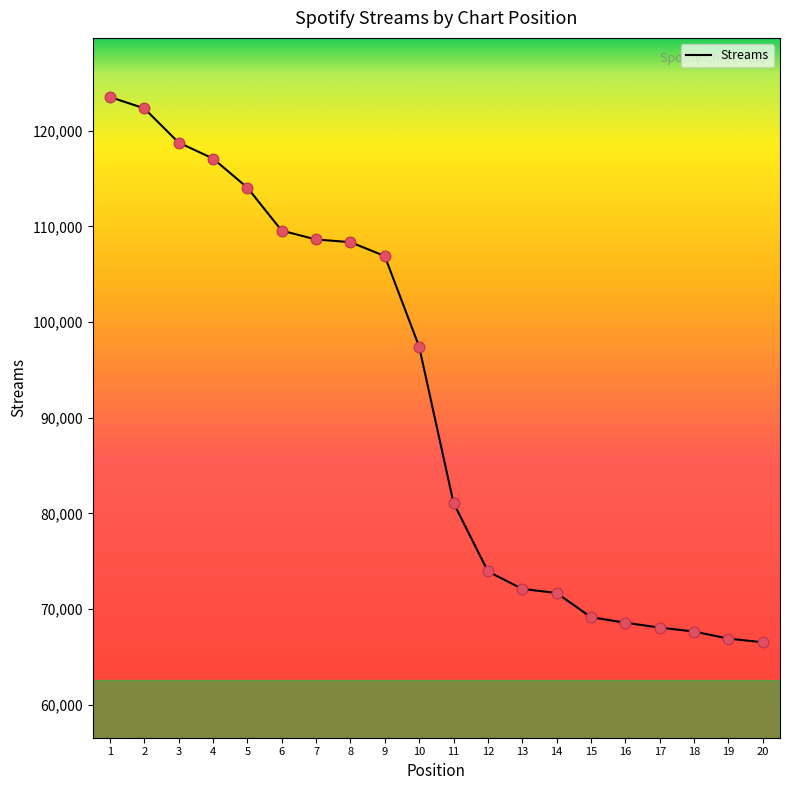

Which has a higher value, 17 or 9?

9